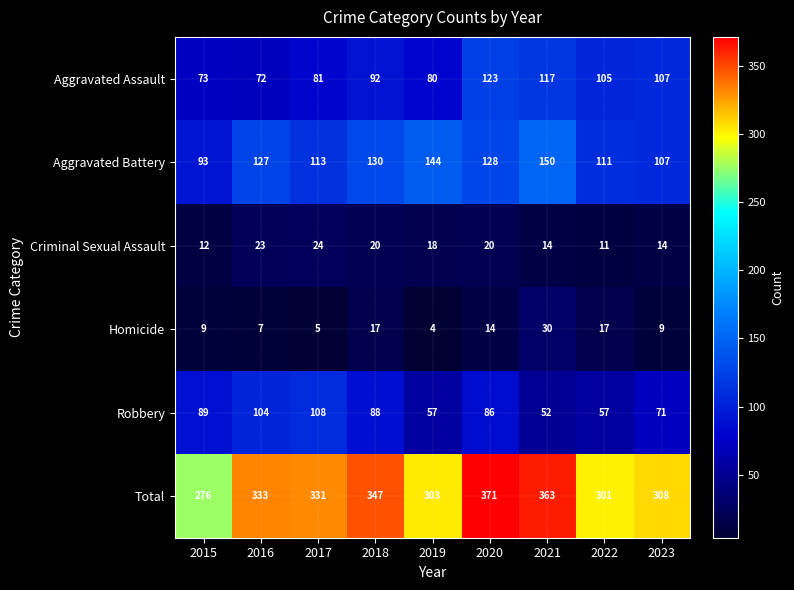

The Total series shows 610 at 2021. True or false?

False